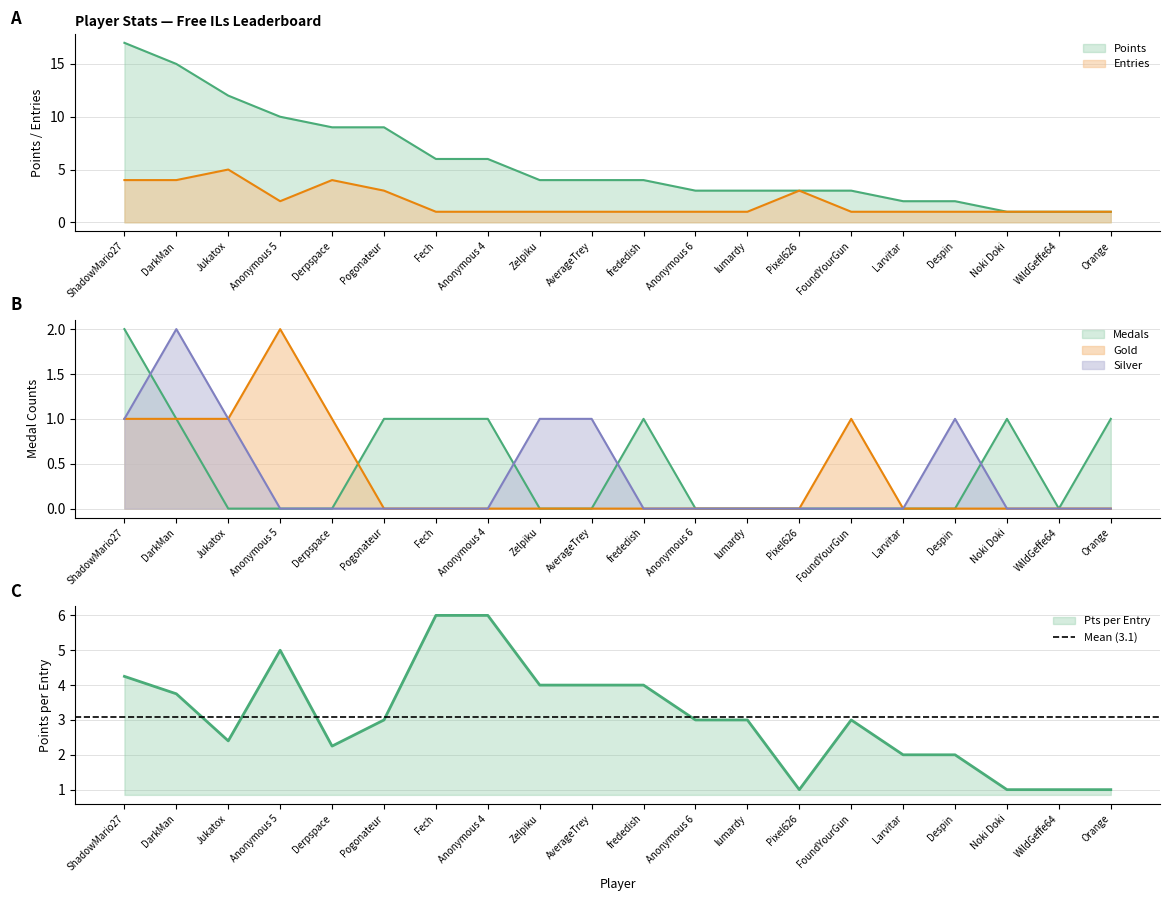

Which category has the highest value across all series?

ShadowMario27